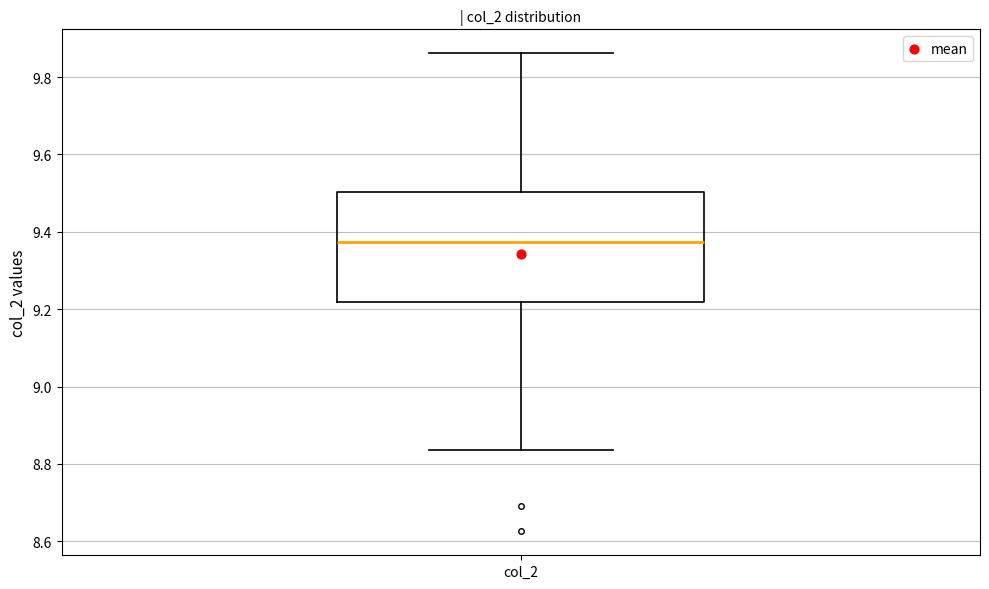

Transcribe this box plot: give where the median line is, the range the box spans, and where the two whiskers end, as read against the y-axis. The values are not printed on the chart, so give them approximately, as read against the axis.

median 9.38, box 9.22 to 9.50, whiskers 8.84 to 9.86